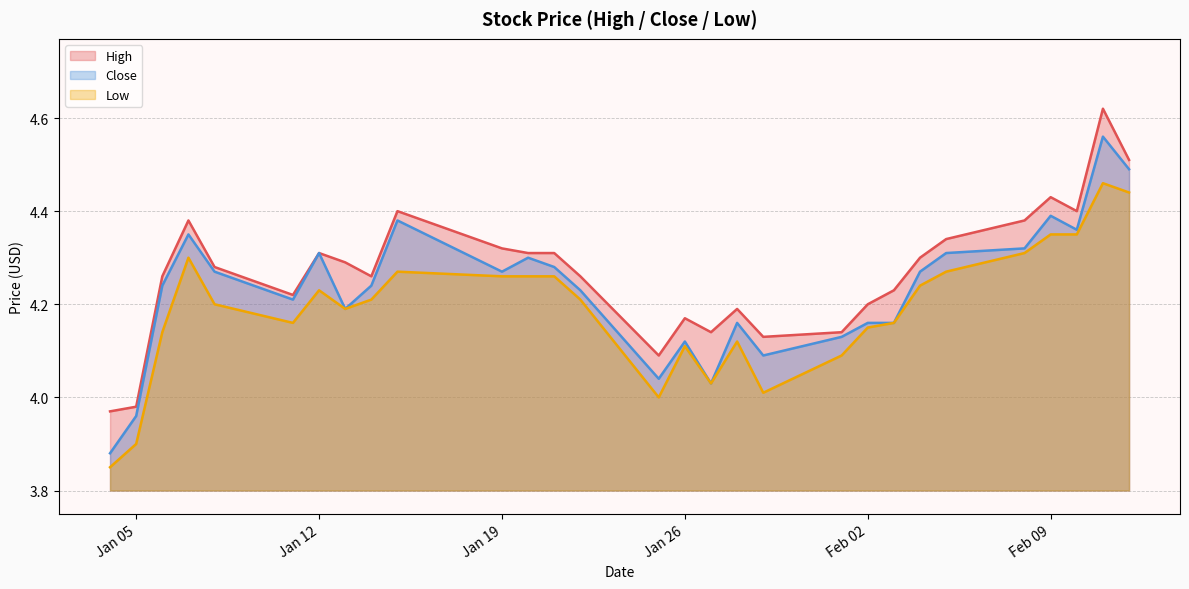

True or false: Low has a value of 1.4 at Jan 05.

False